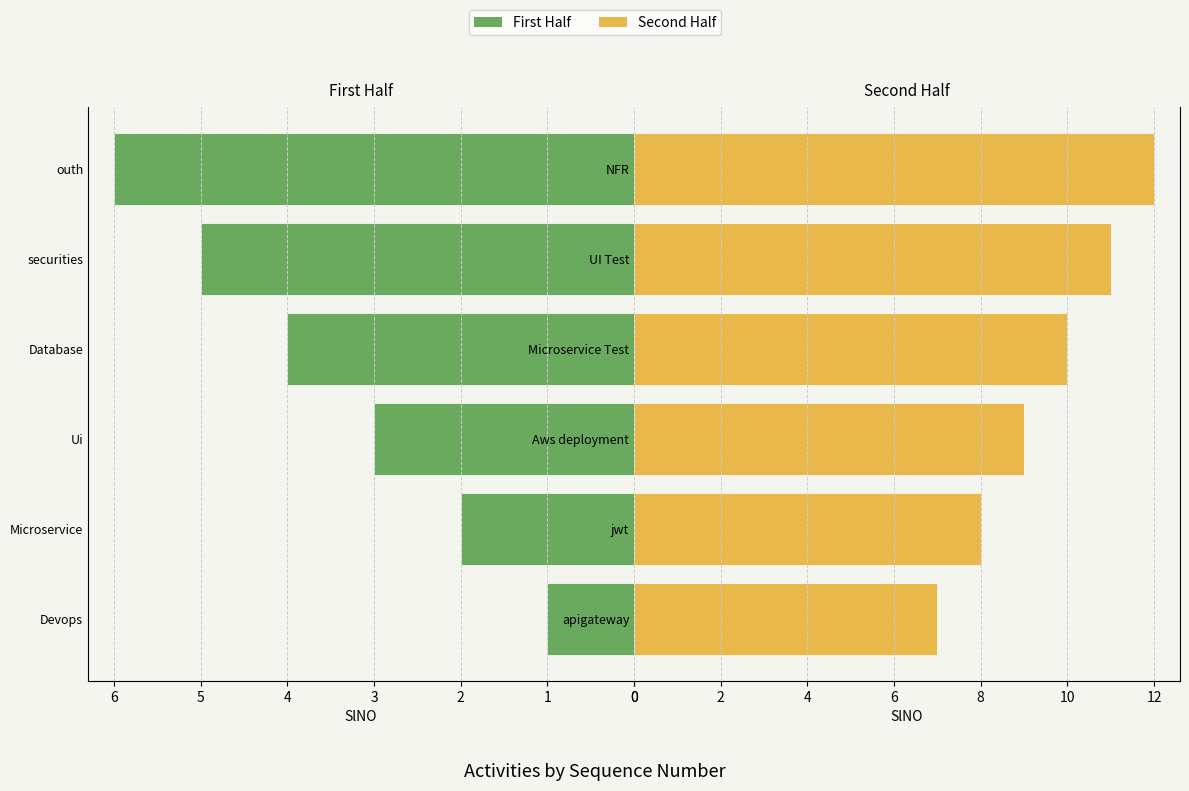

What is the difference between the Second Half values at Microservice Test and UI Test?

1